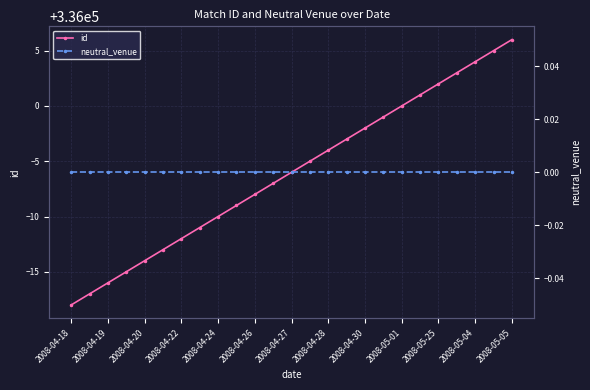

True or false: id has more than 2 interior local peaks.

False